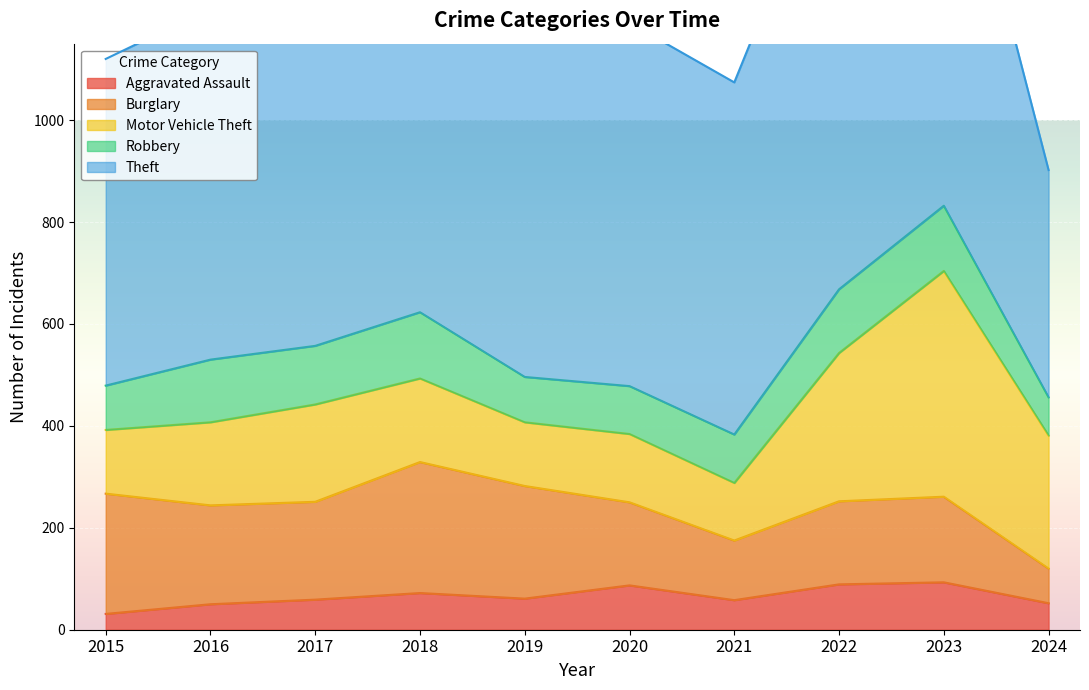

How many data points does each series have?

10